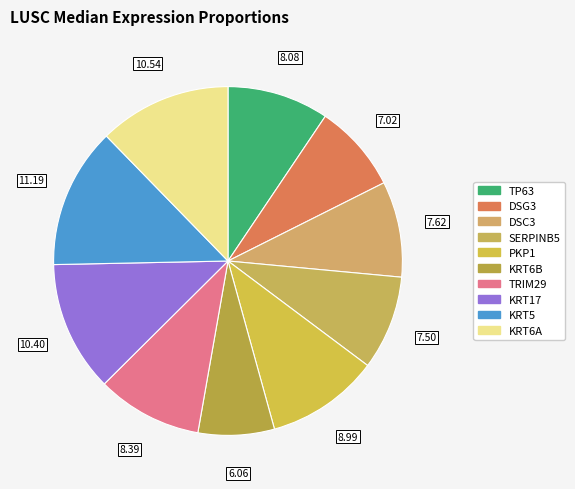

To the nearest percent, what is the difference between the largest and smallest slice percentages?

6%